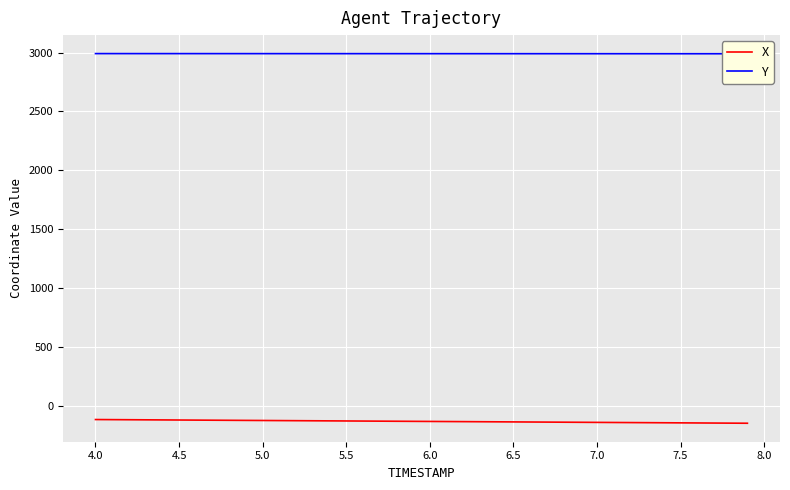

True or false: X and Y intersect in this chart.

False